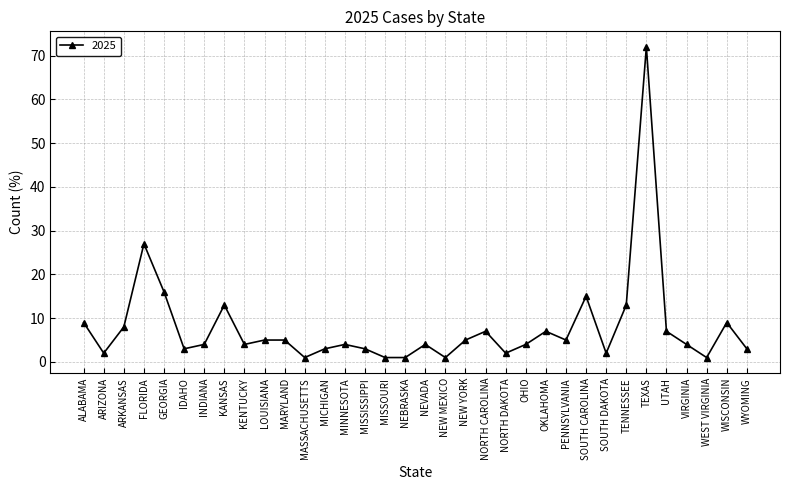

What is the difference between the maximum and minimum values?

71